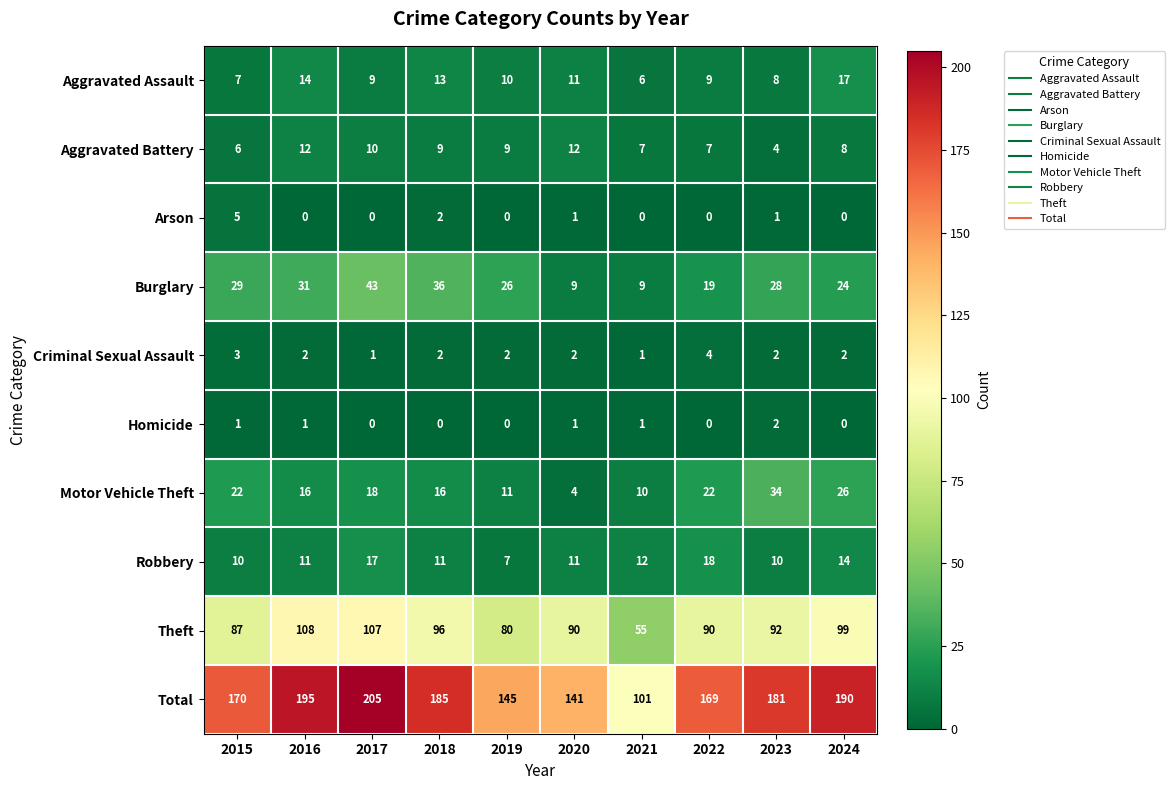

At which label does Burglary reach its peak?

2017